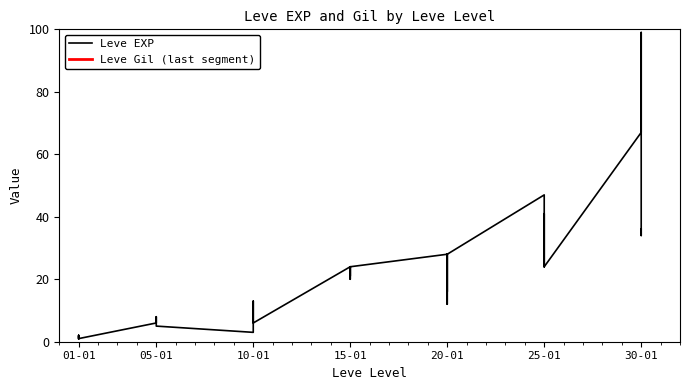

What is the difference between the second highest and second lowest values?

66